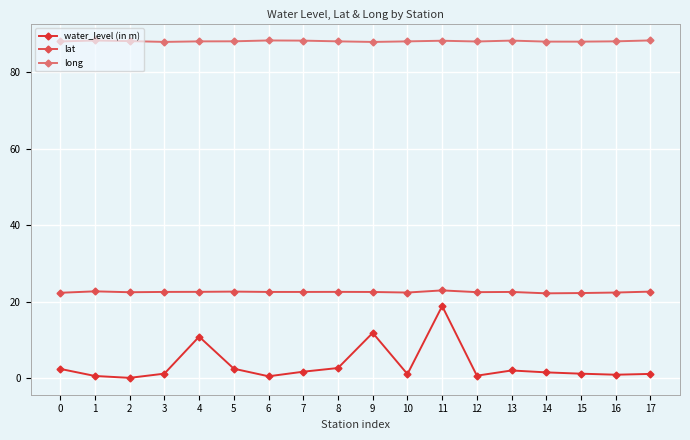

What is the total value across all series at 3?

111.8